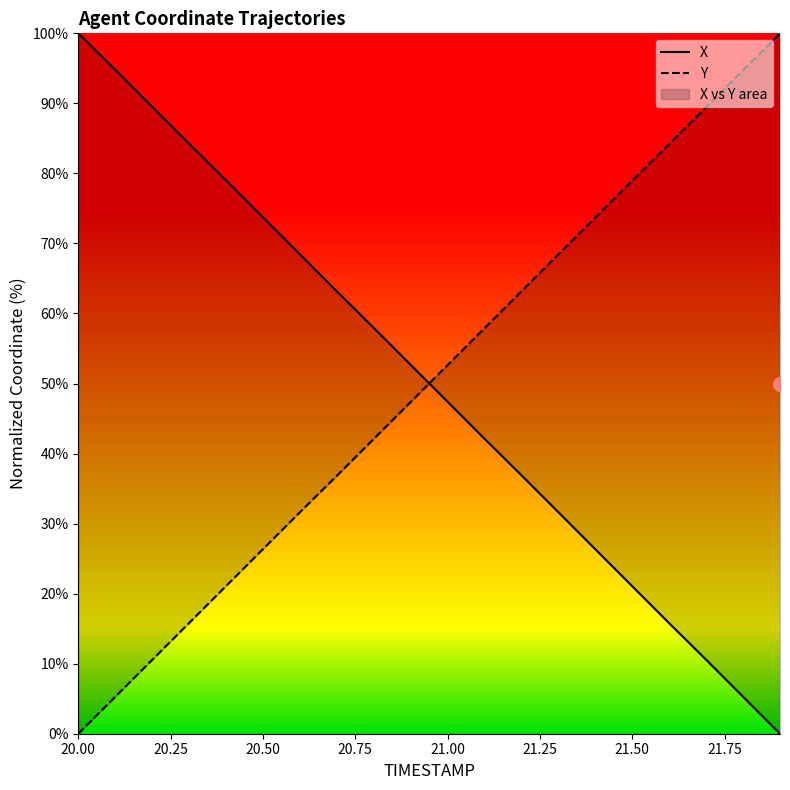

Reading right to left, transcribe all the data shown in this chart.

X: 0.0	5.3	10.6	15.8	21.1	26.3	31.6	36.9	42.1	47.4	52.7	58.0	63.2	68.5	73.7	79.0	84.2	89.5	94.8	100.0
Y: 100.0	94.7	89.5	84.2	79.0	73.7	68.4	63.2	57.9	52.6	47.4	42.1	36.8	31.6	26.4	21.1	15.8	10.5	5.3	0.0